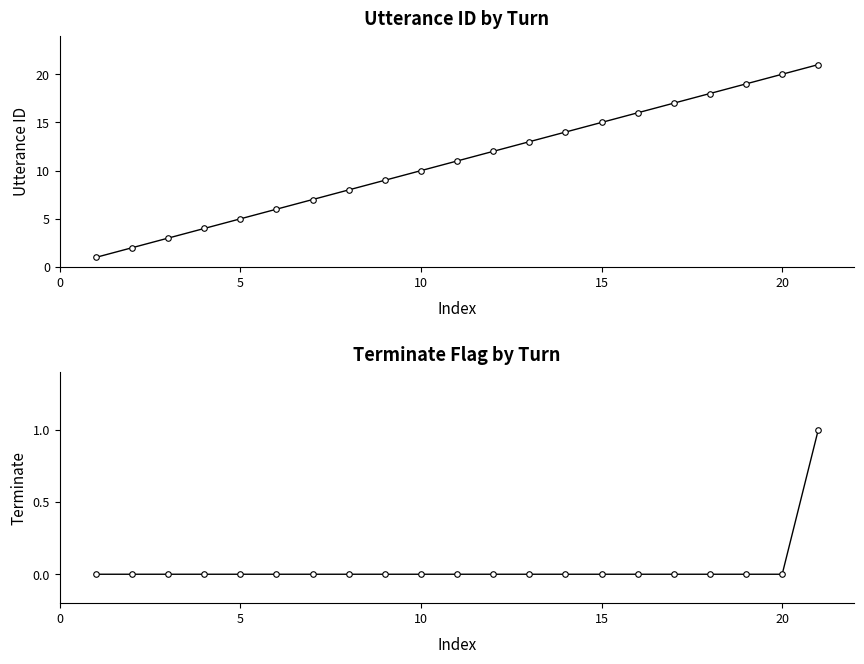

True or false: terminate and utterance_id cross at least once.

False